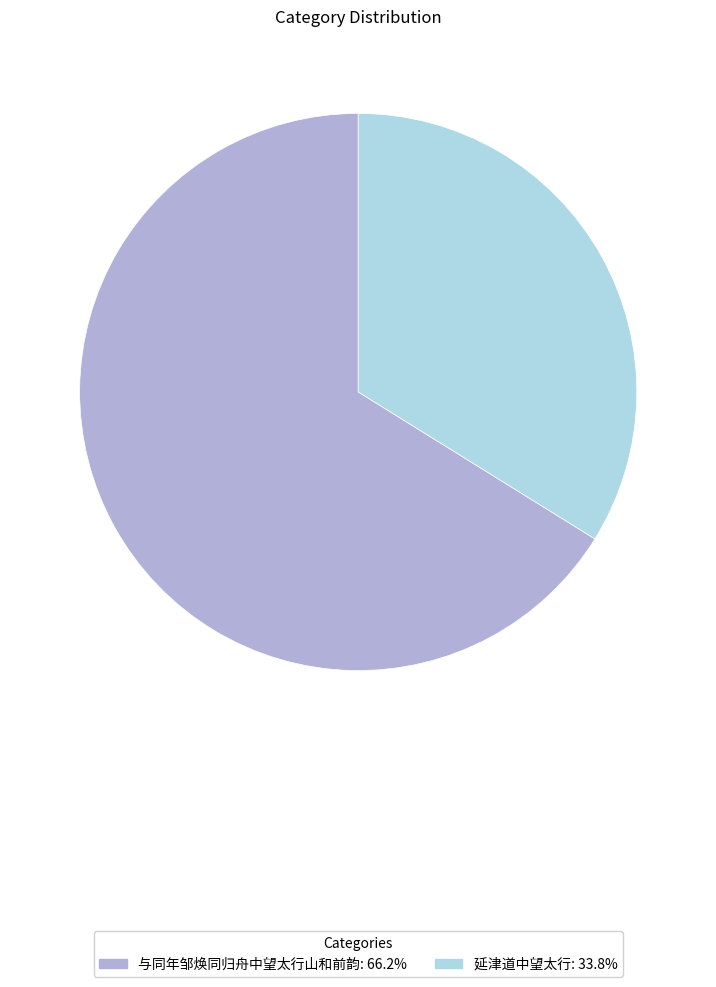

What is the ratio of the value at 与同年邹焕同归舟中望太行山和前韵 to the value at 延津道中望太行?

2.0